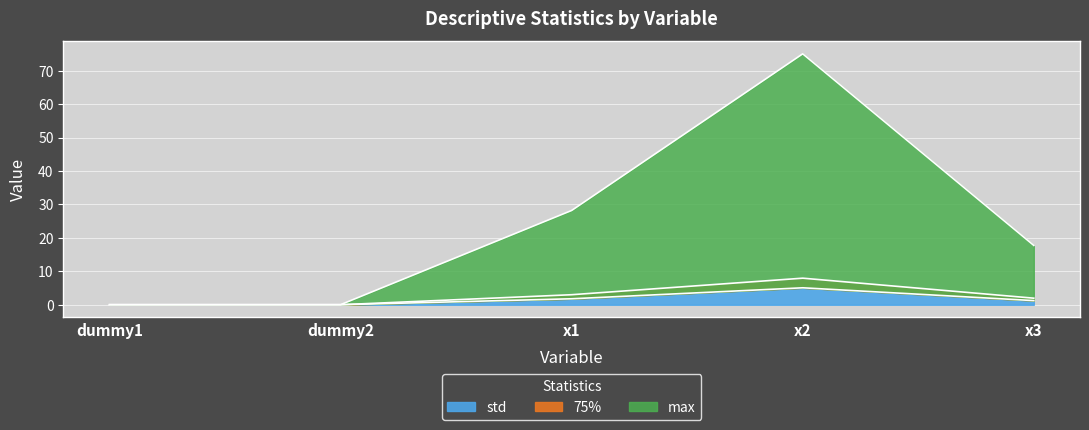

True or false: max and std cross at least once.

False